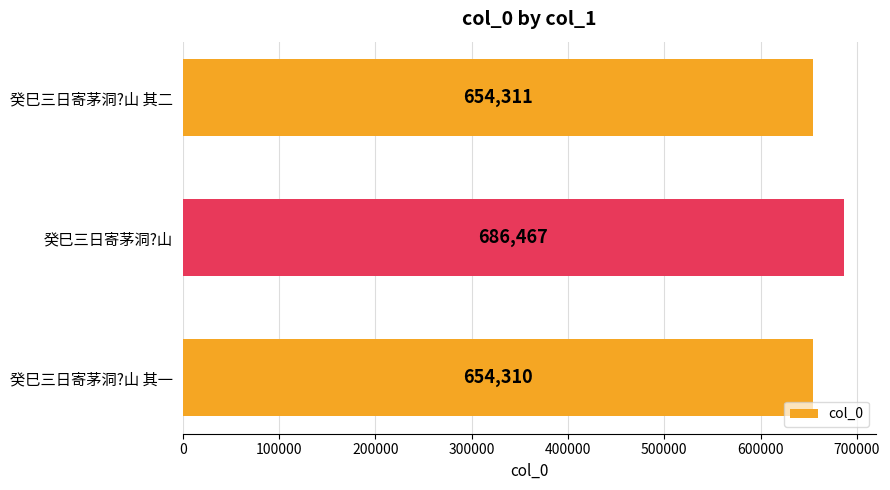

Does the chart contain stacked bars?

No